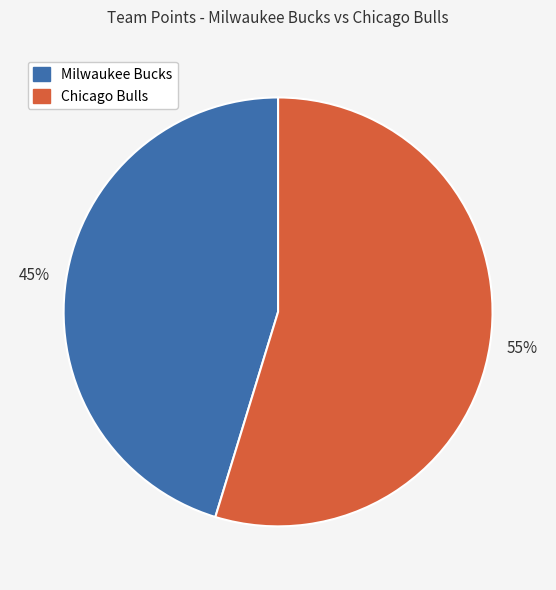

How many segments does this pie chart have?

2